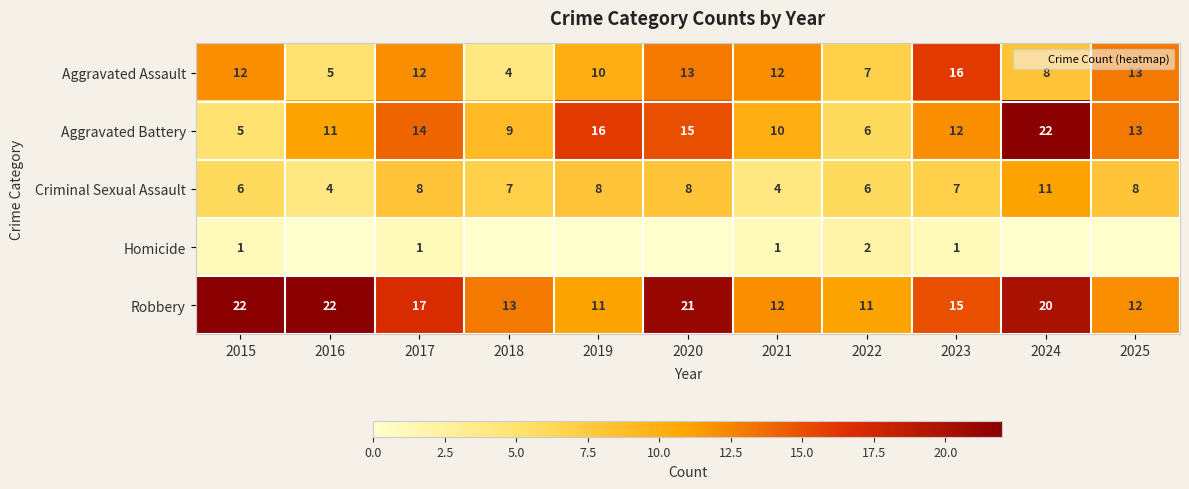

Is it true that Criminal Sexual Assault equals 2 at 2022?

False